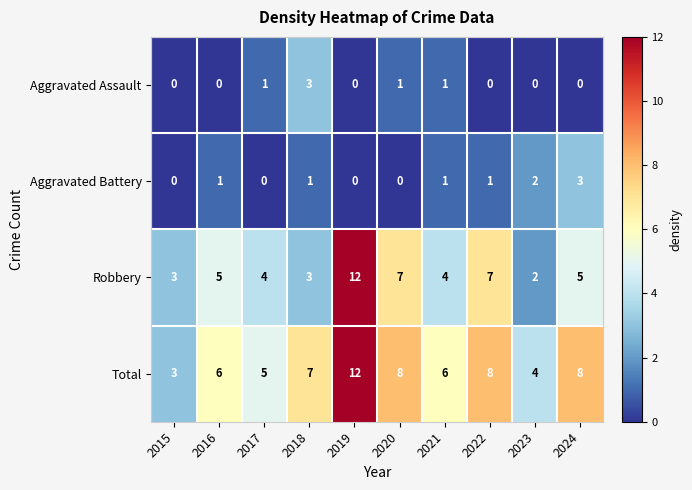

Count the number of categories in the chart.

10